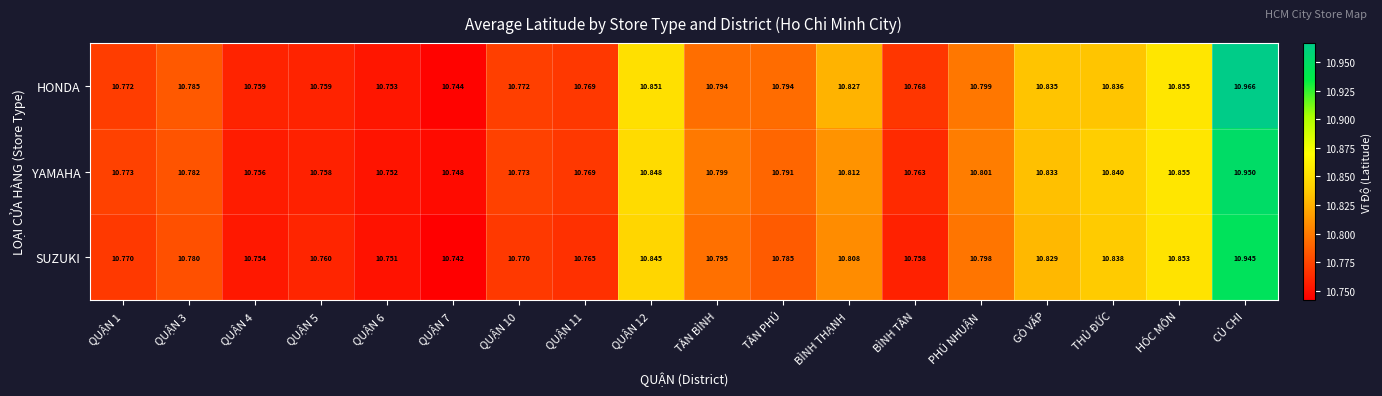

At which category is the sum across all series the highest?

CỦ CHI